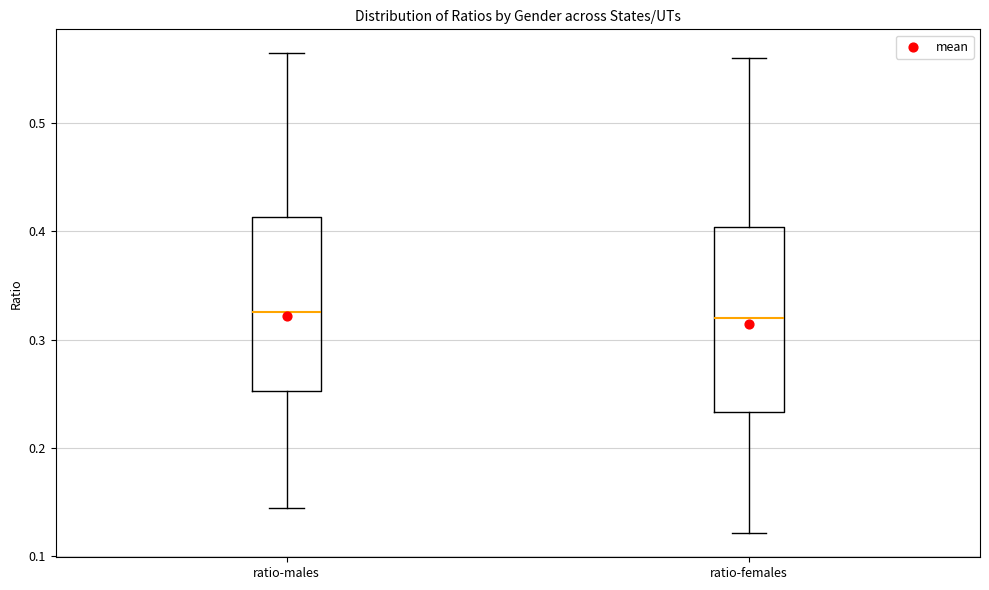

Where does the median line of the box for ratio-males sit on the y-axis? The values are not printed on the chart, so give them approximately, as read against the axis.

0.33